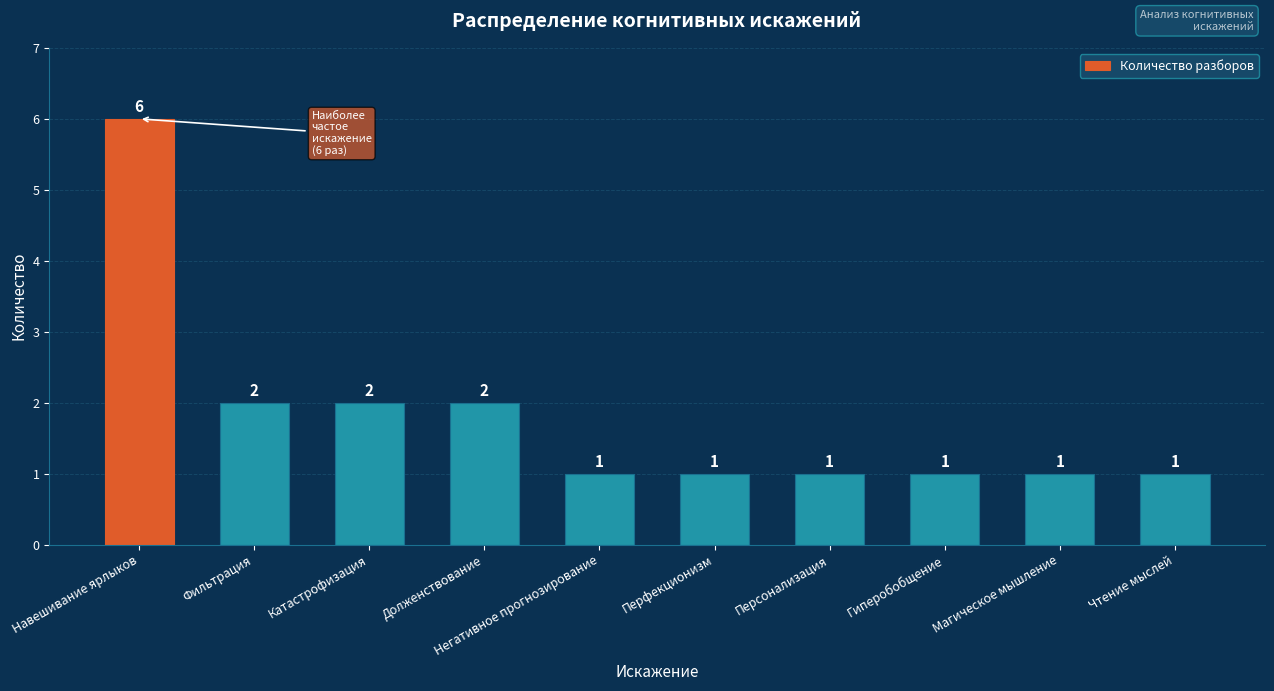

What is the maximum value shown in the chart?

6